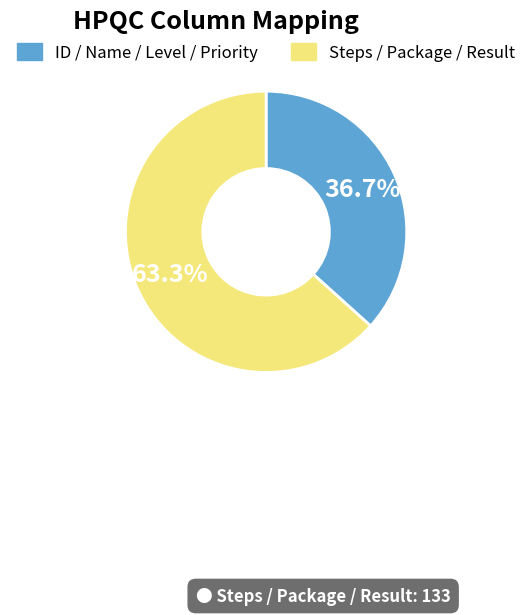

To the nearest percent, what is the difference between the largest and smallest slice percentages?

27%